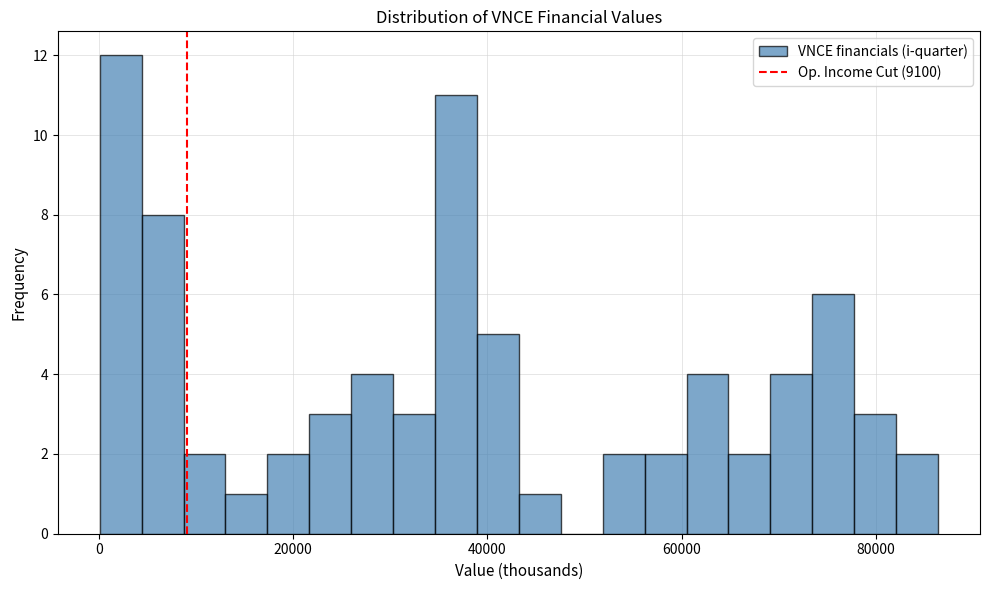

Around what value on the x-axis is the tallest bar? Give the approximate position of its centre, as read against the axis.

2000